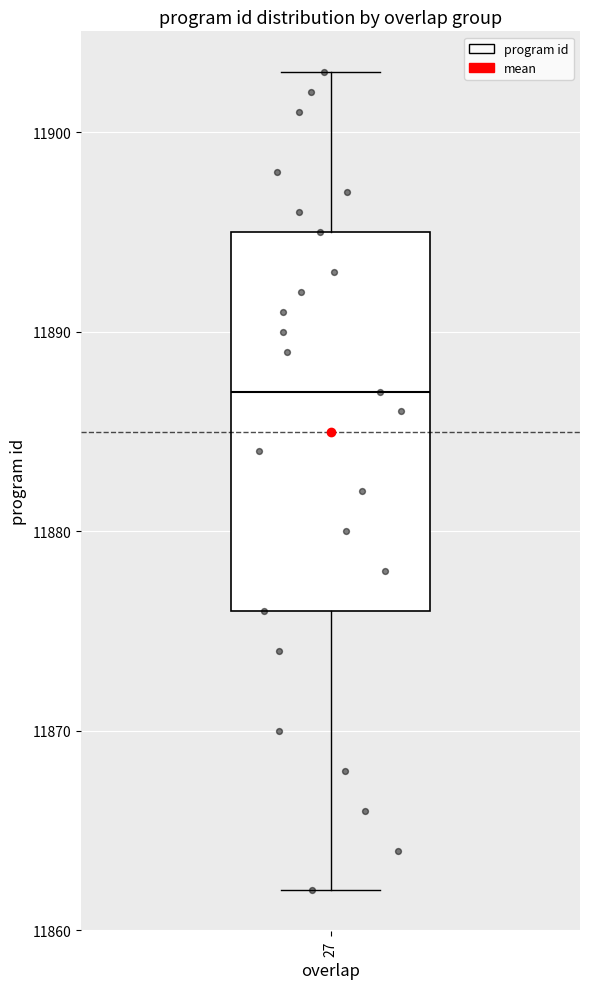

Read this box plot against the y-axis: the position of the median line, the range covered by the box, and the ends of both whiskers. The values are not printed on the chart, so give them approximately, as read against the axis.

median 11887, box 11876 to 11895, whiskers 11862 to 11903